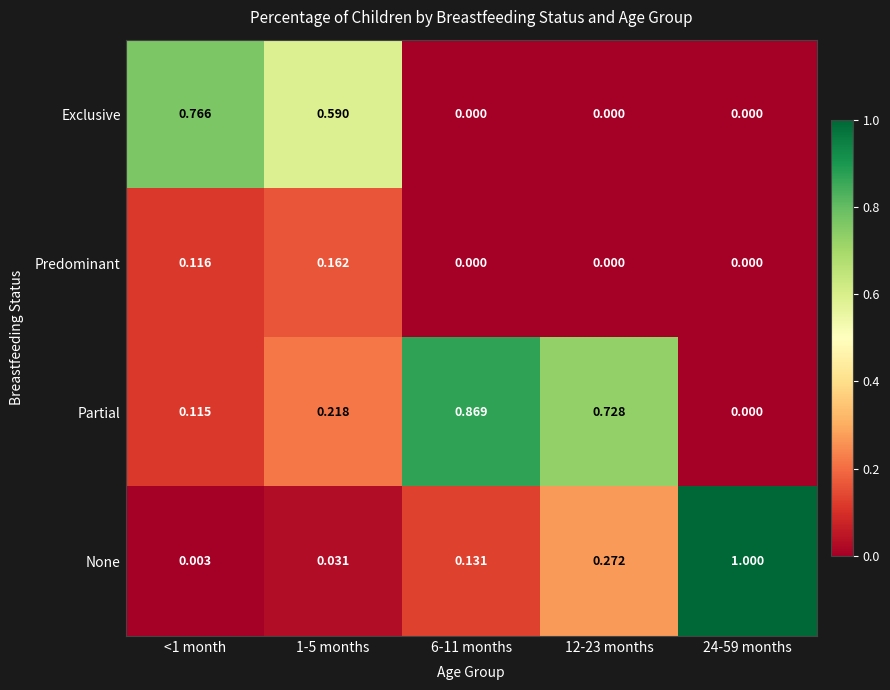

Between 1-5 months and 24-59 months, which series saw the biggest shift?

None